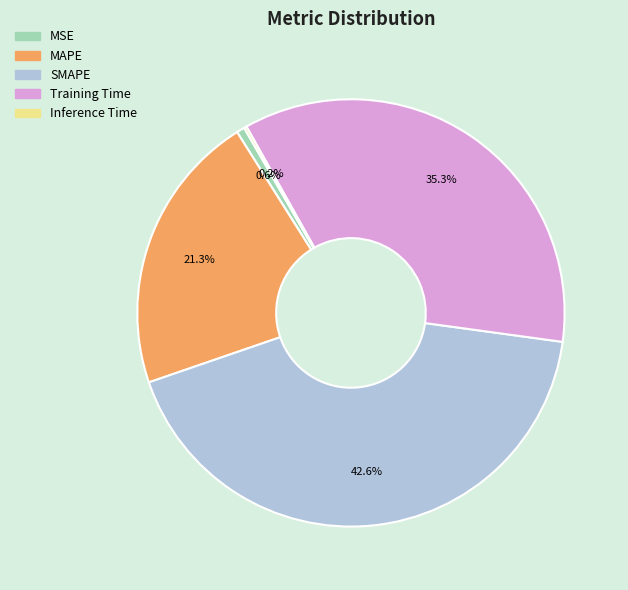

To the nearest percent, what portion does SMAPE represent?

43%